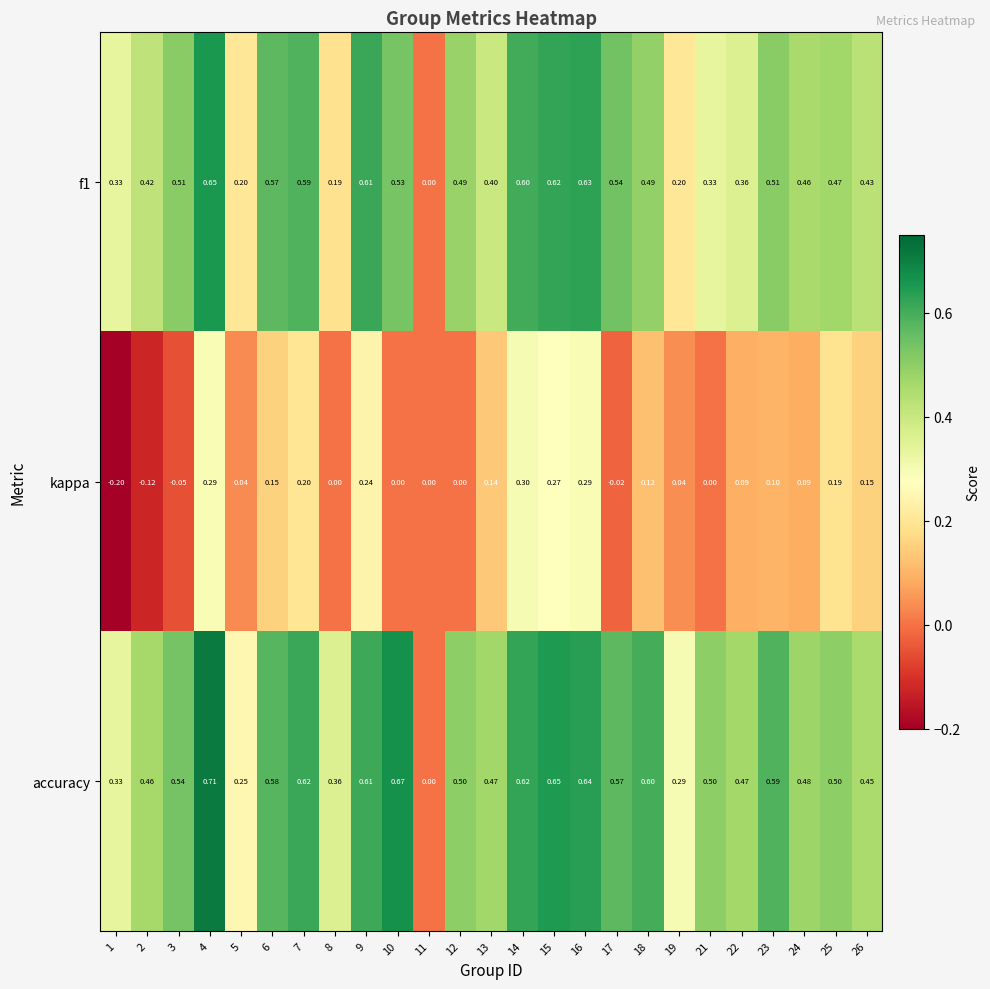

Which series has the largest total across all categories?

accuracy